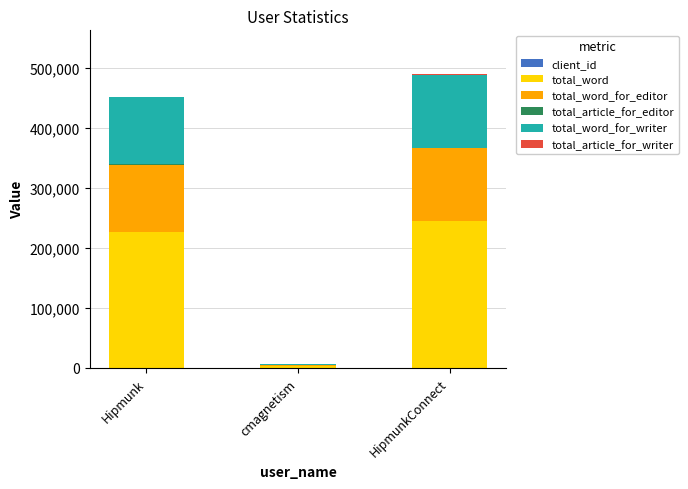

Count the number of data series in this chart.

6